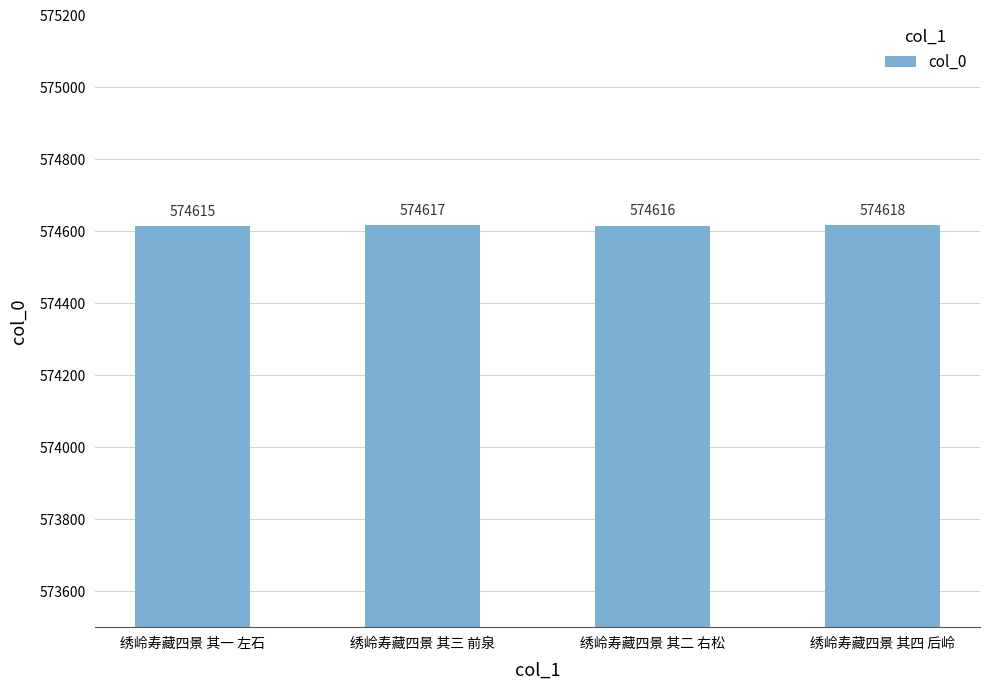

What is the maximum value shown in the chart?

574618